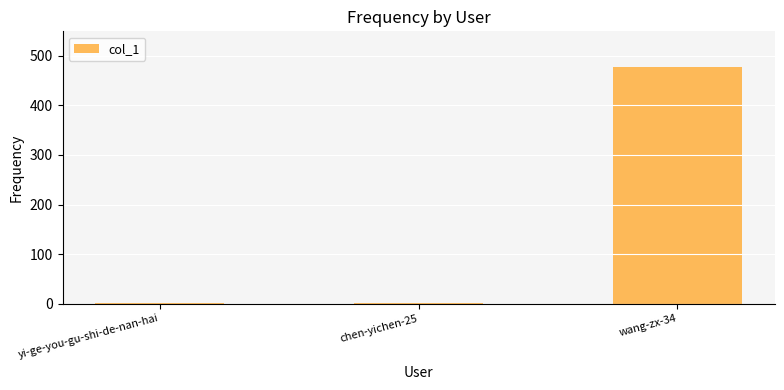

Is it true that the value at wang-zx-34 is 284?

False